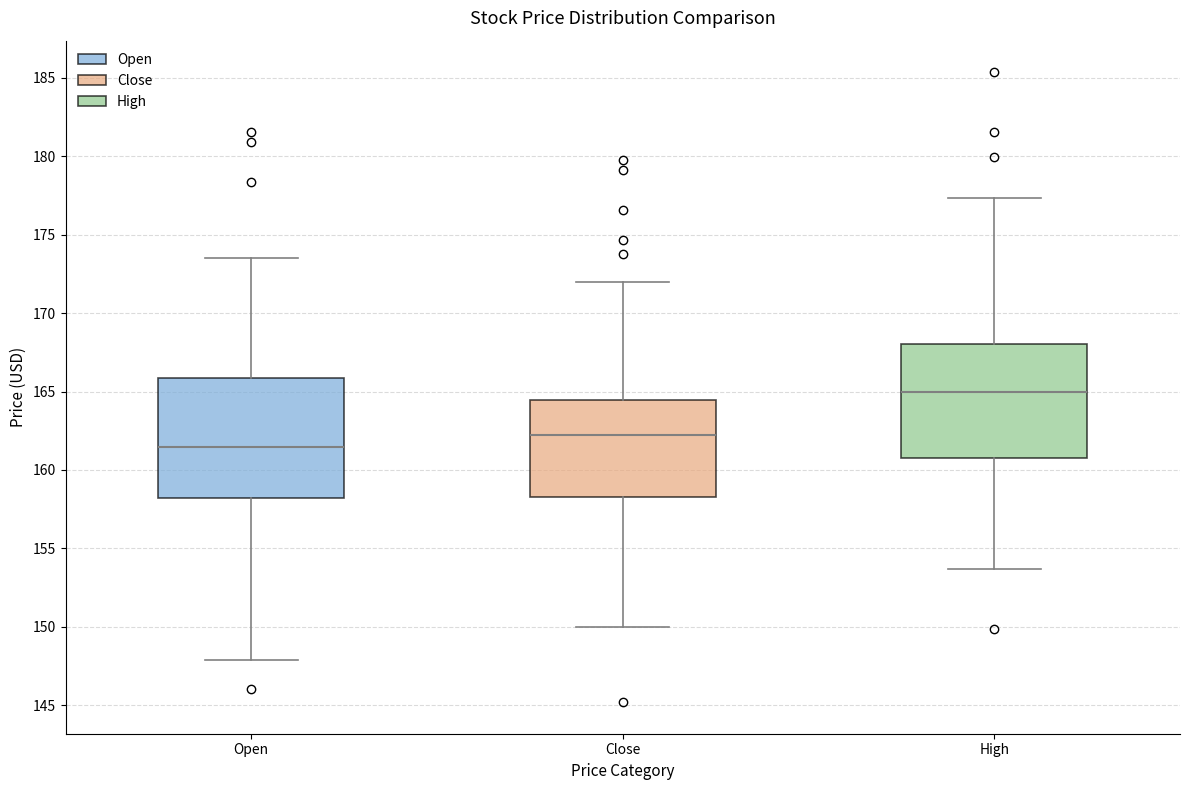

Reading left to right, read every box against the y-axis: the position of its median line, the range the box covers, and the ends of its whiskers. The values are not printed on the chart, so give them approximately, as read against the axis.

Open: median 161.5, box 158.0 to 166.0, whiskers 148.0 to 173.5
Close: median 162.5, box 158.5 to 164.5, whiskers 150.0 to 172.0
High: median 165.0, box 160.5 to 168.0, whiskers 153.5 to 177.5